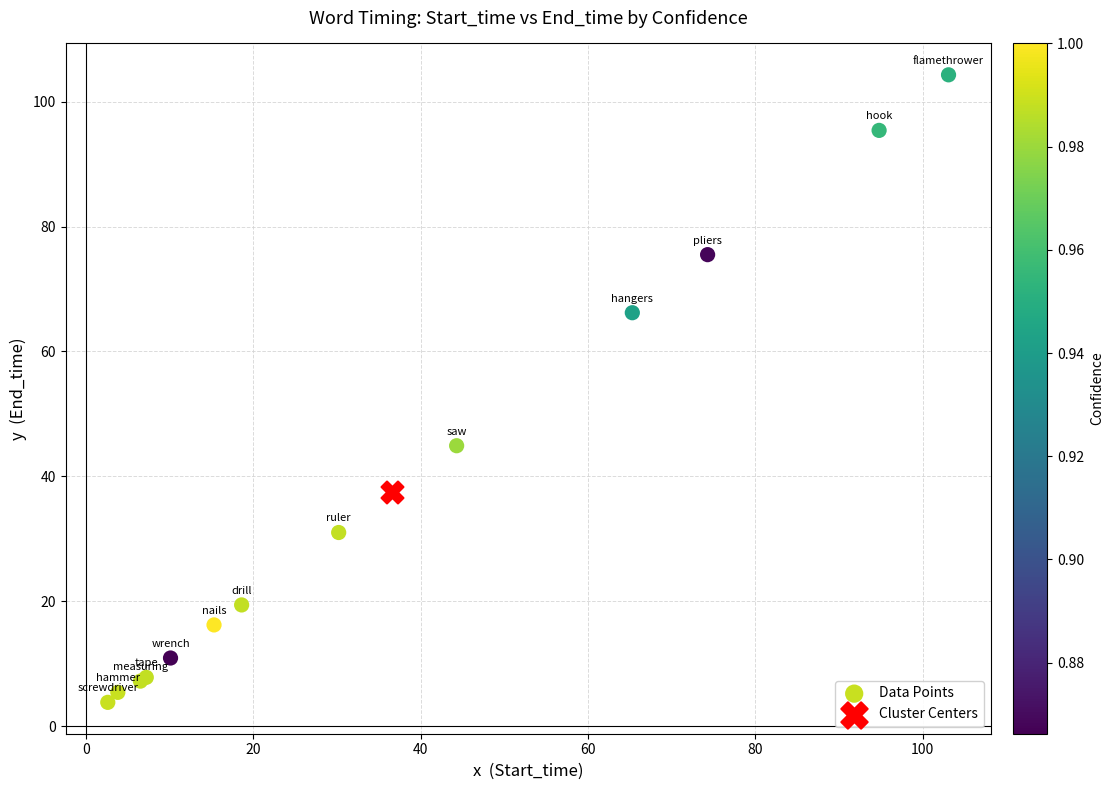

What are all the series names shown in the legend?

Data Points, Cluster Centers